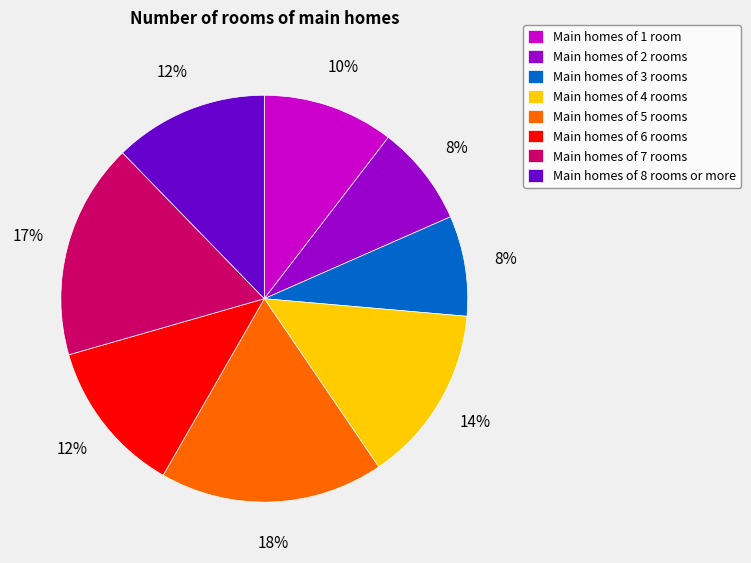

Combined, do Main homes of 6 rooms and Main homes of 2 rooms account for over 50%?

No